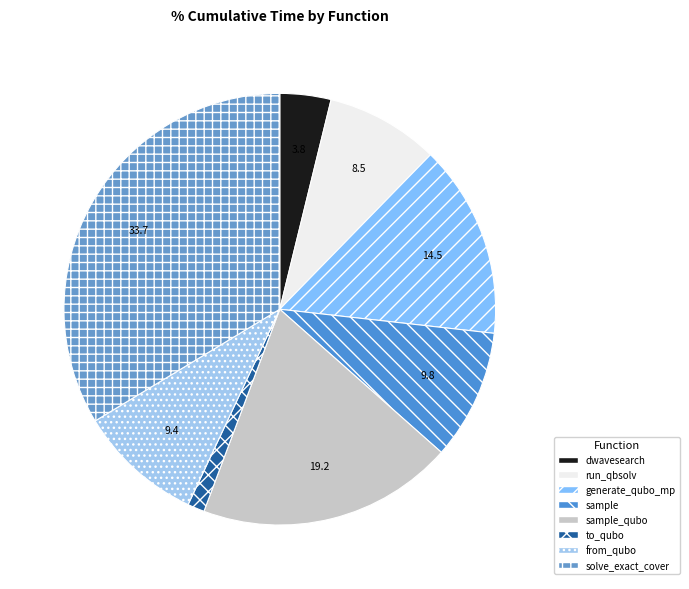

Which slice is the largest?

solve_exact_cover